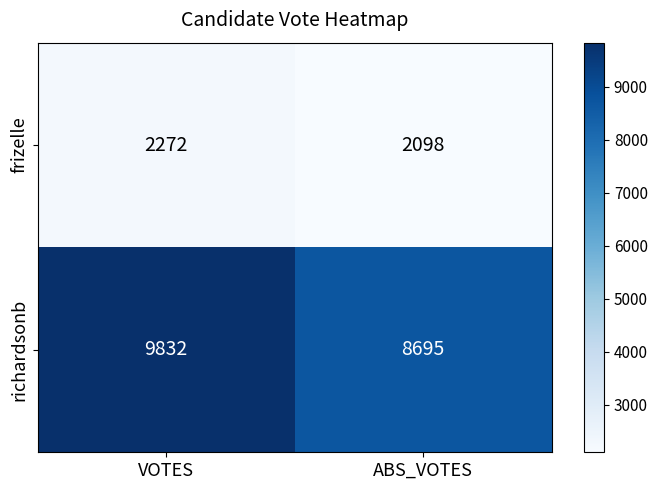

At which category is the sum across all series the highest?

VOTES